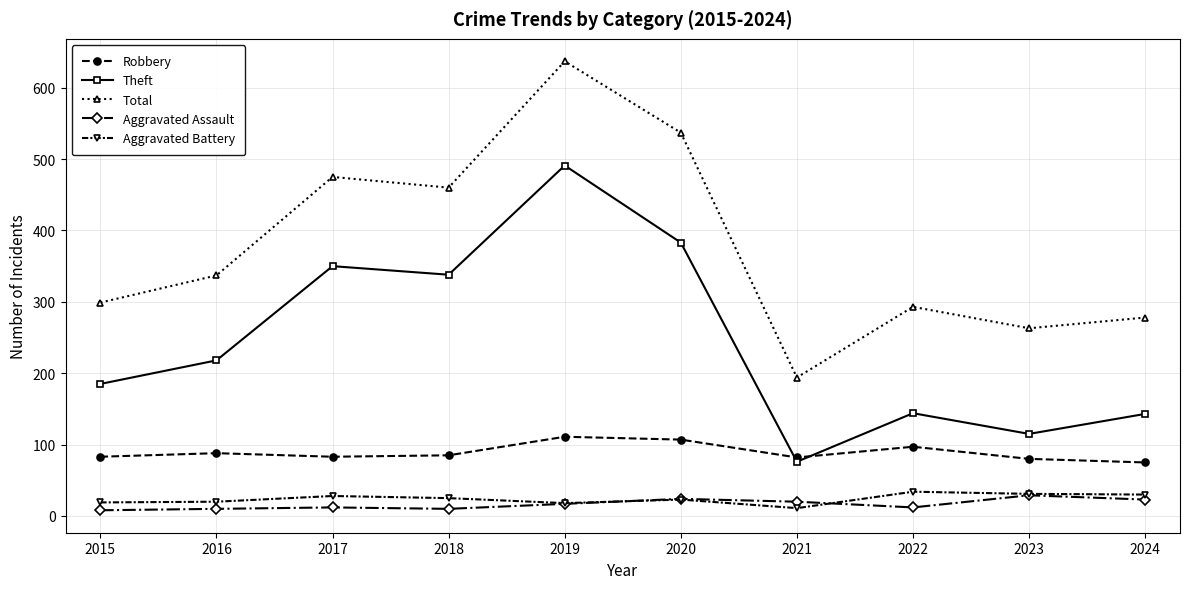

What is the minimum value for Theft?

76